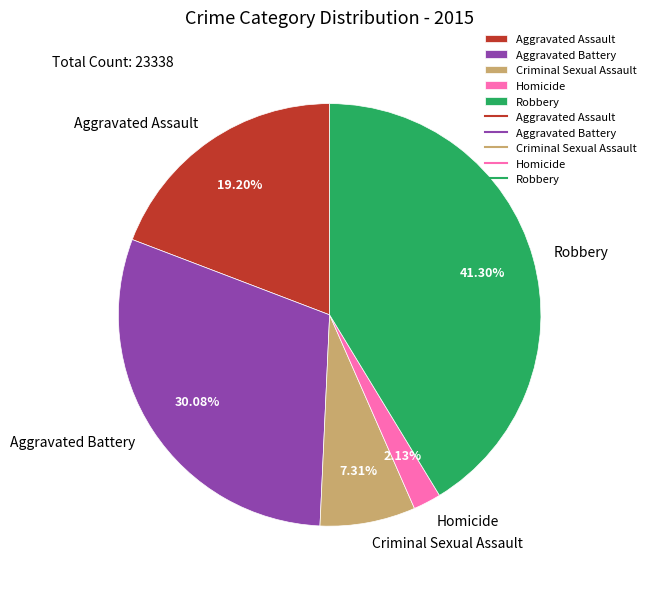

Approximately how many times larger is the value at Homicide compared to Criminal Sexual Assault?

0.3